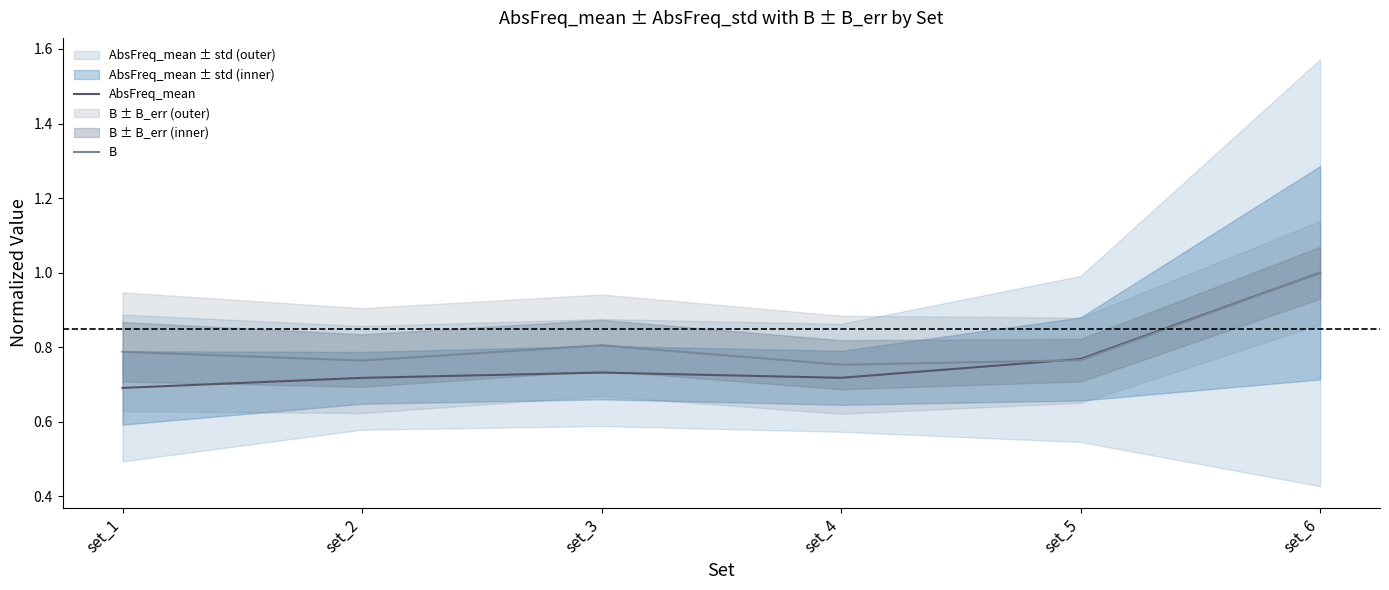

Does the chart display data point markers on the line(s)?

No